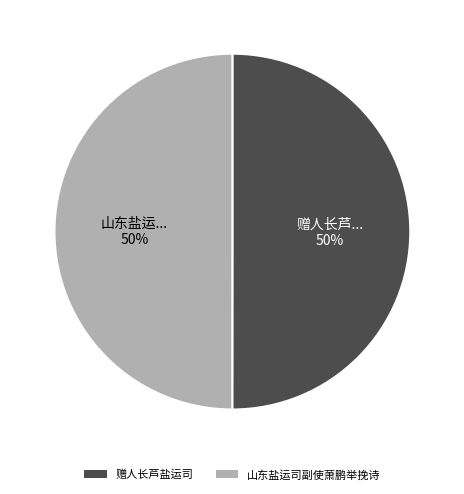

To the nearest percent, what percentage of the pie is 赠人长芦盐运司?

50%